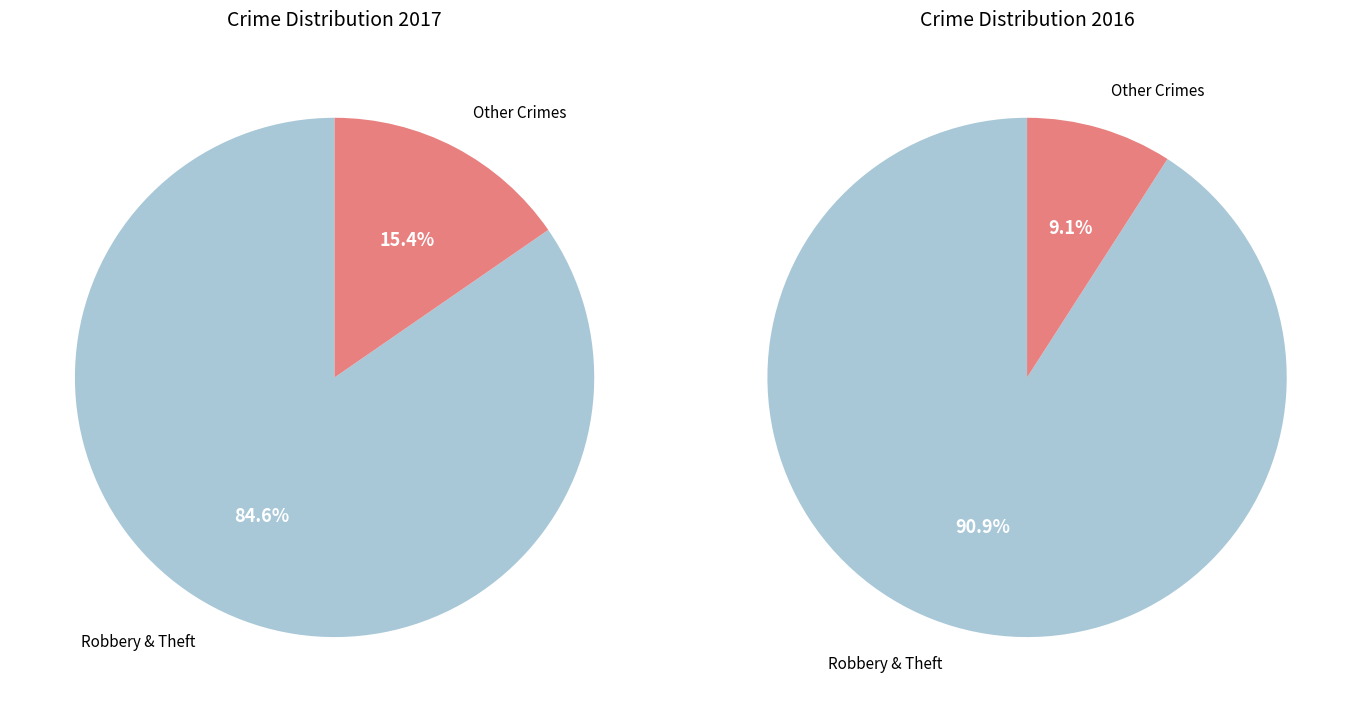

Is there a majority slice in this chart?

Yes